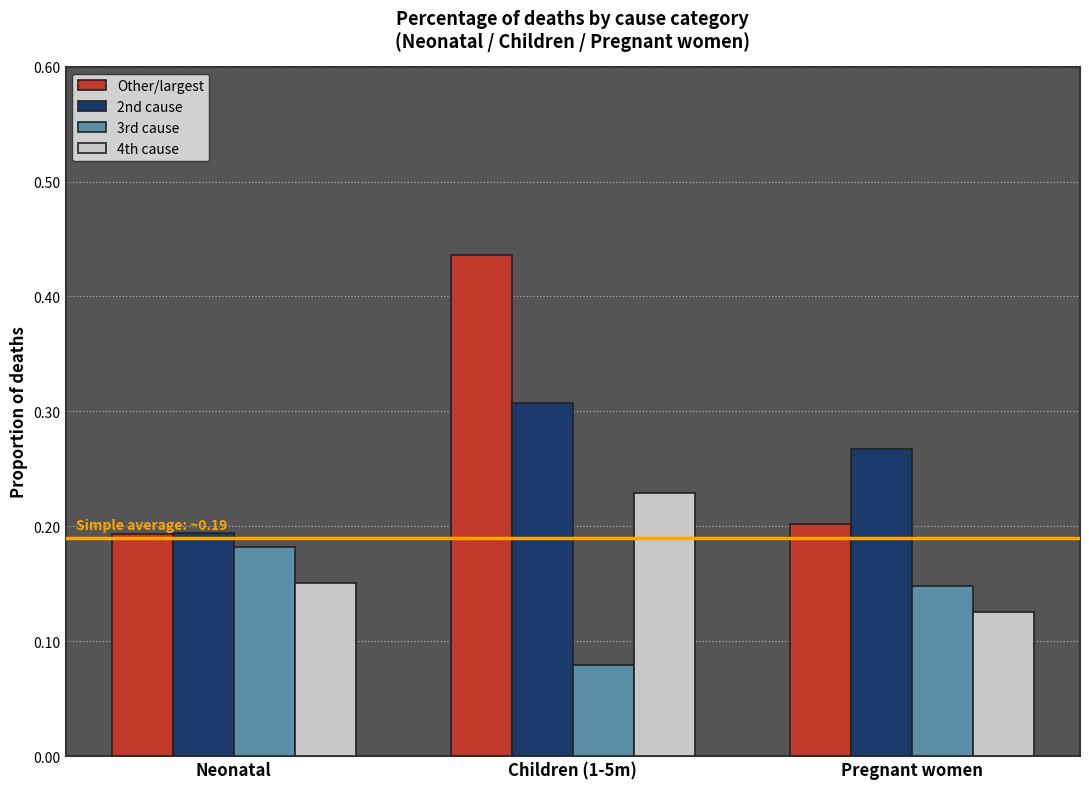

What is the sum of all Other/largest values?

0.8